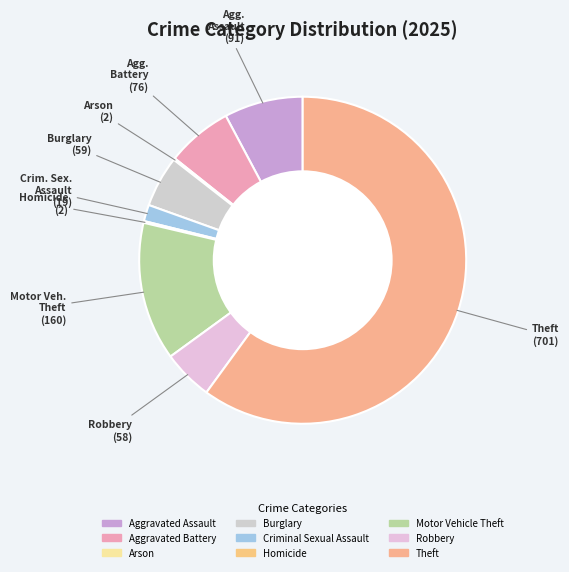

To the nearest percent, what is the average slice percentage?

11%